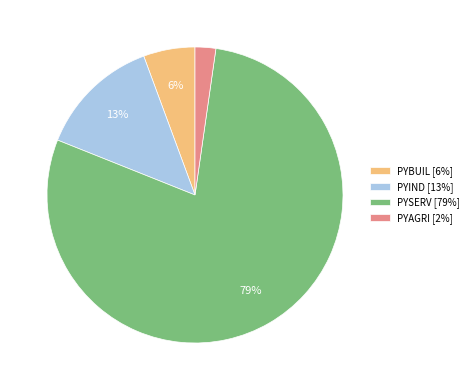

True or false: PYBUIL accounts for 6% of the total.

True